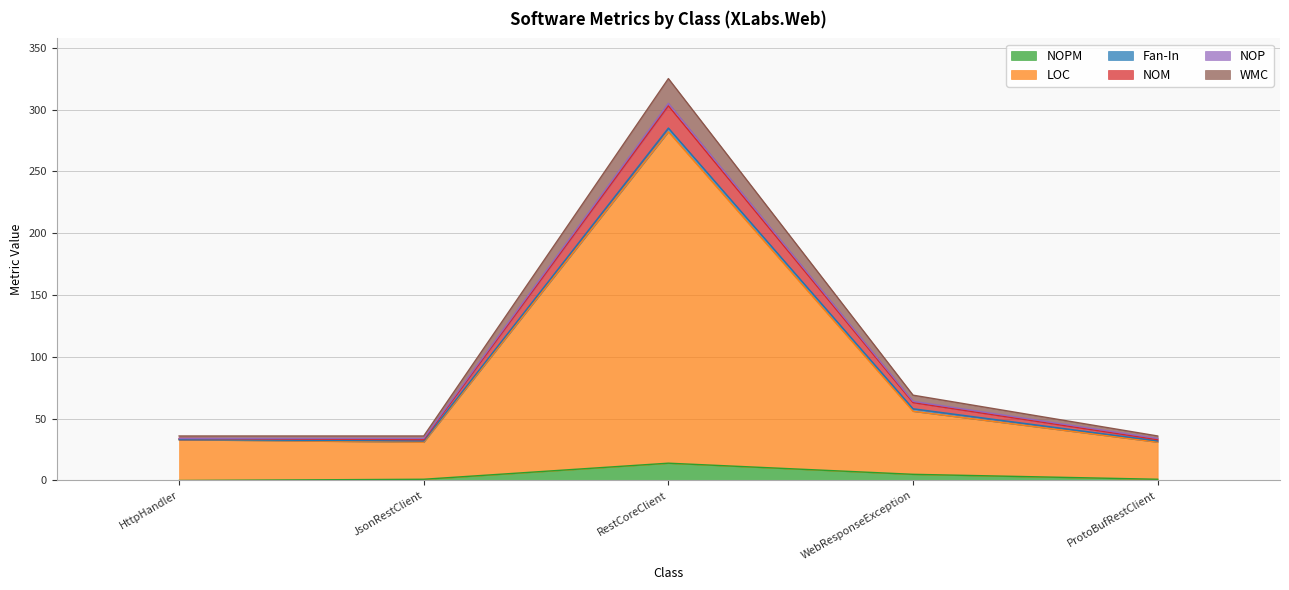

At which category is the sum across all series the highest?

RestCoreClient